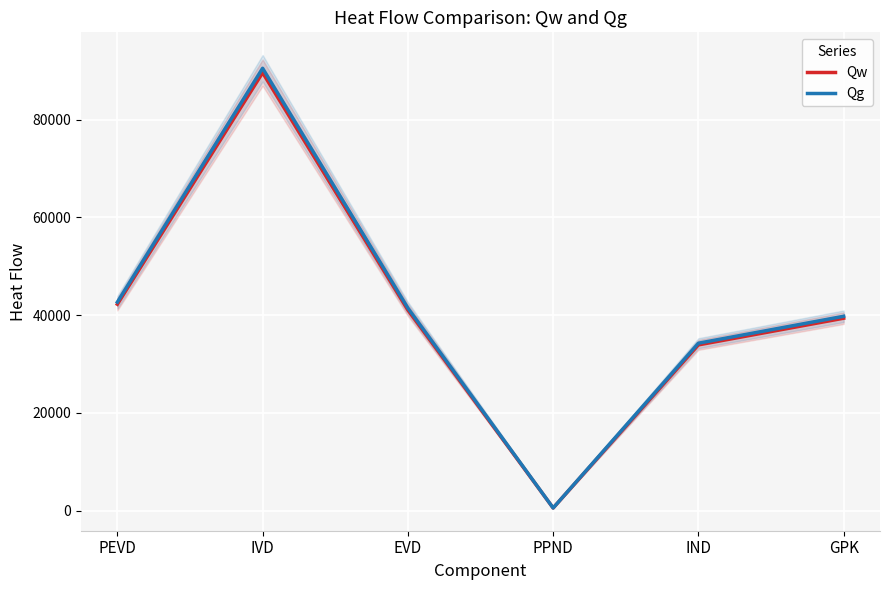

Which series changed the most between IVD and GPK?

Qg